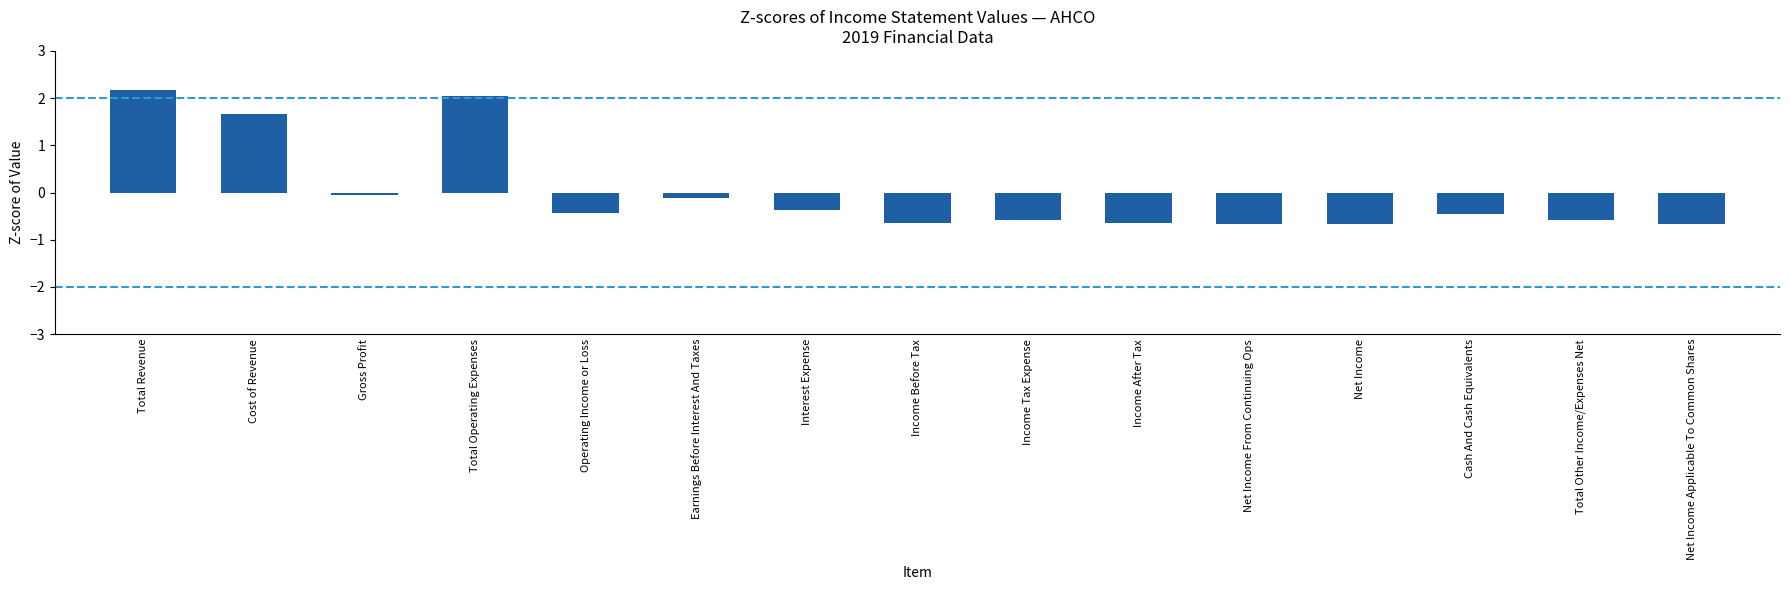

What is the smallest value displayed?

-0.7